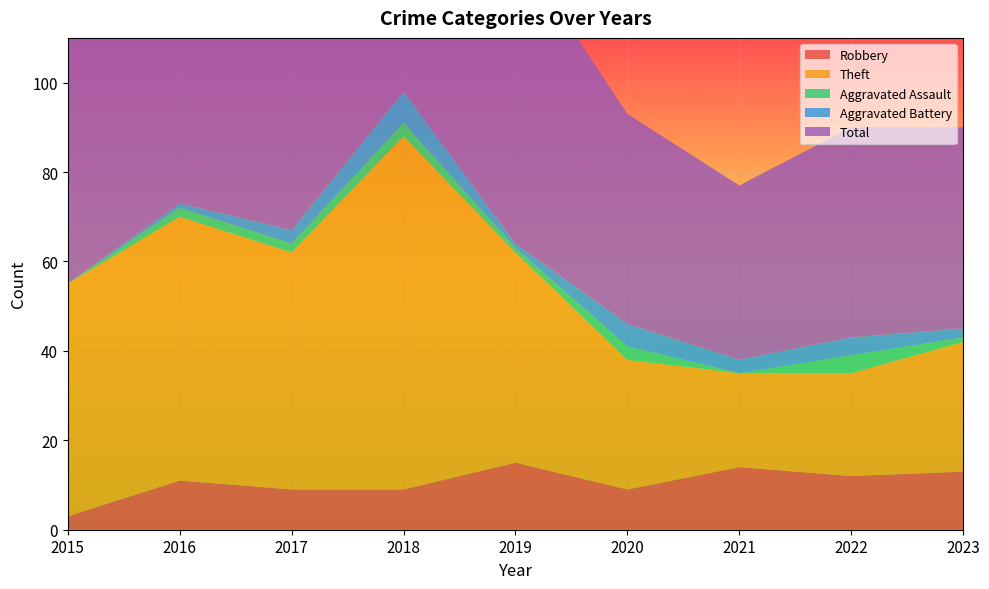

Reading left to right, extract all data points from this chart.

Robbery: 2015=3	2016=11	2017=9	2018=9	2019=15	2020=9	2021=14	2022=12	2023=13
Theft: 2015=52	2016=59	2017=53	2018=79	2019=47	2020=29	2021=21	2022=23	2023=29
Aggravated Assault: 2015=0	2016=2	2017=2	2018=3	2019=1	2020=3	2021=0	2022=4	2023=1
Aggravated Battery: 2015=0	2016=1	2017=3	2018=7	2019=1	2020=5	2021=3	2022=4	2023=2
Total: 2015=55	2016=73	2017=67	2018=98	2019=67	2020=47	2021=39	2022=47	2023=45